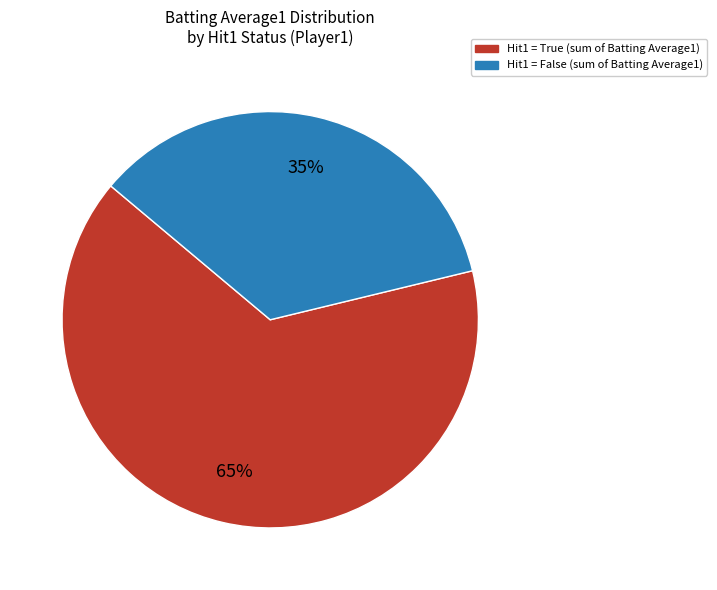

To the nearest percent, what is the difference between the largest and smallest slice percentages?

30%